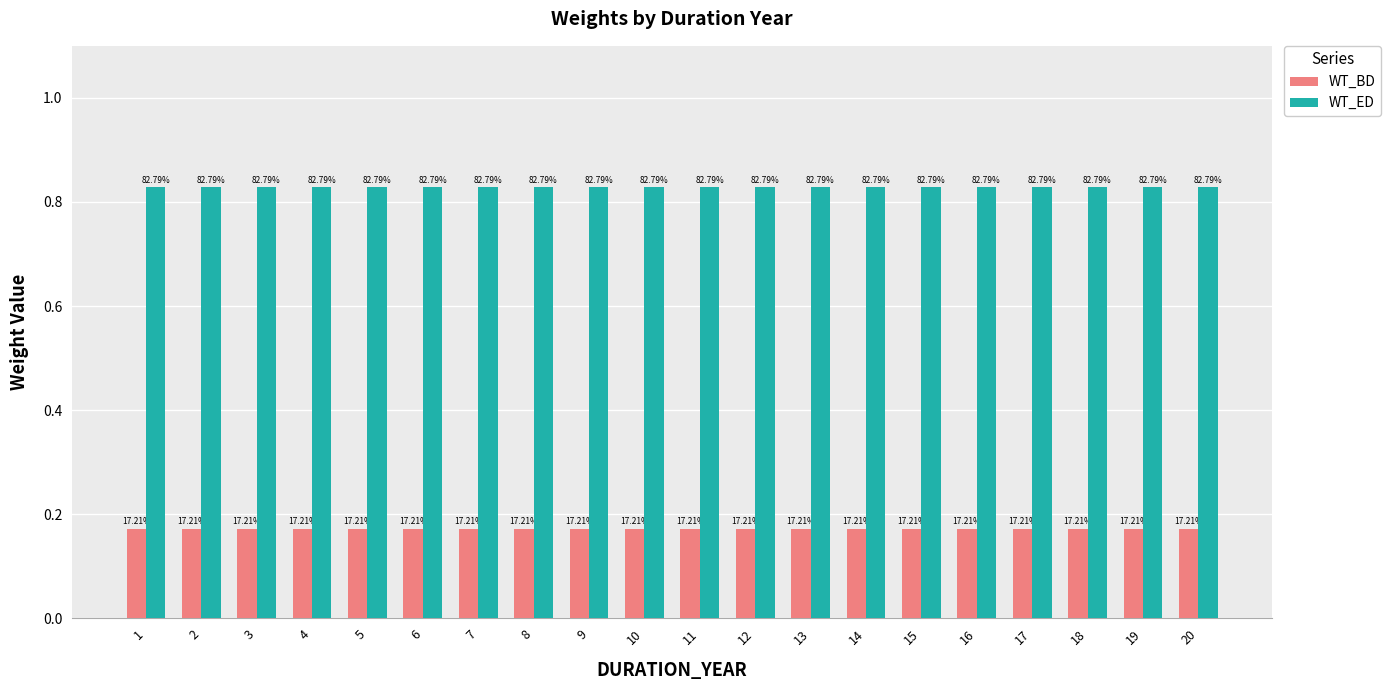

Between 10 and 11, which is larger?

10